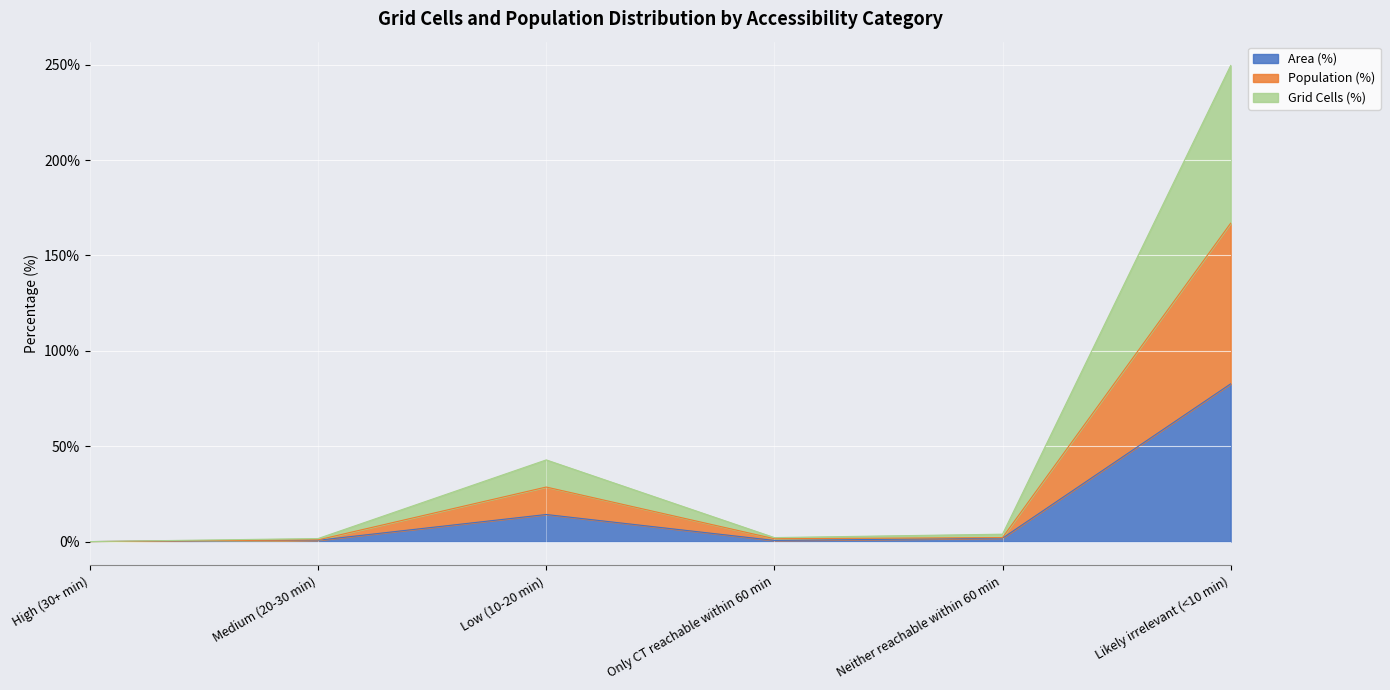

Rank the series by their average value, from highest to lowest.

Grid Cells (count), Population (%), Area (%)